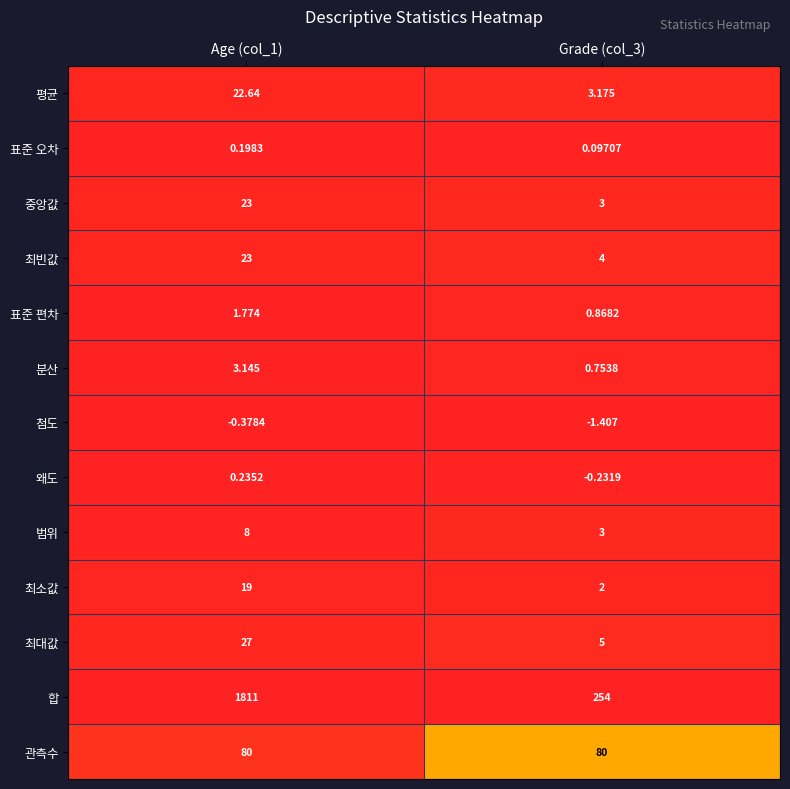

Which series has the largest range (max minus min)?

합